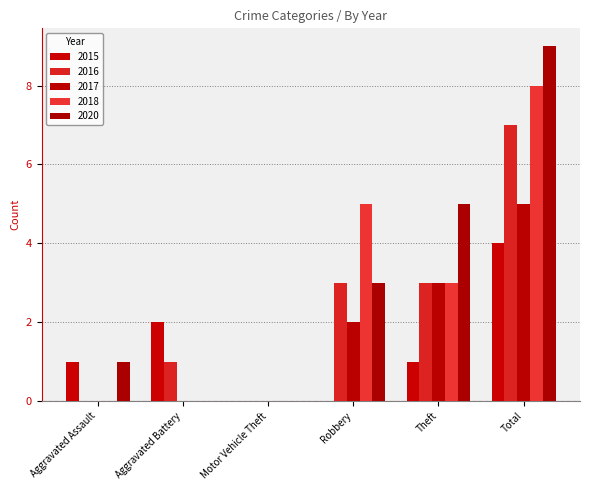

Is it true that 2016 equals 4 at Theft?

False